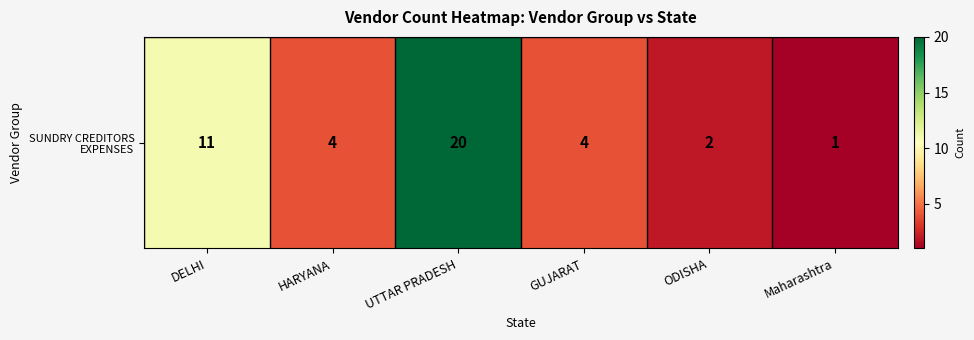

The value at ODISHA is 3. True or false?

False